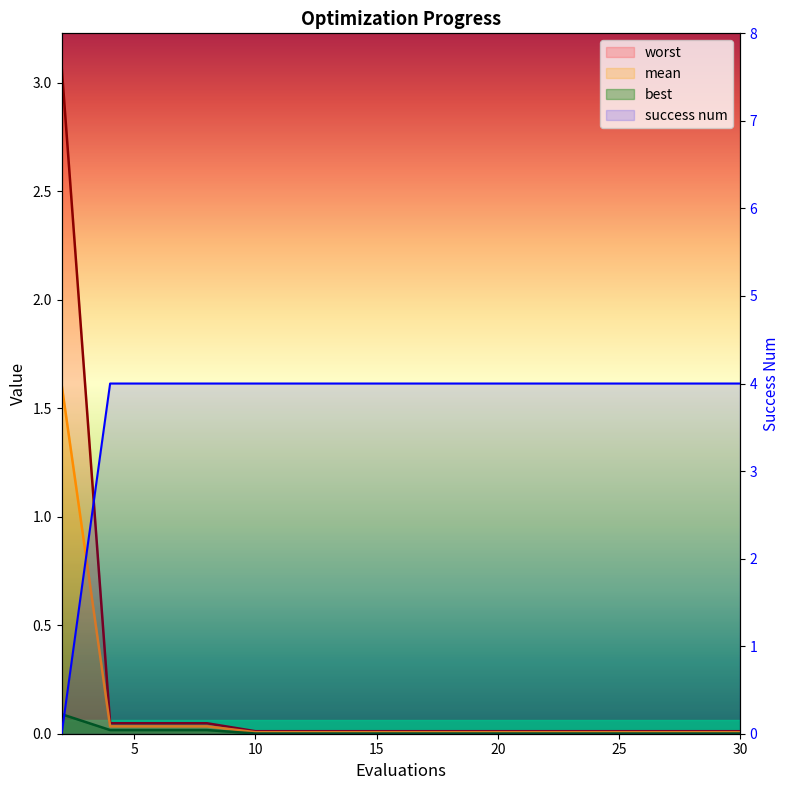

True or false: best has a value of 0.1 at 2.

True